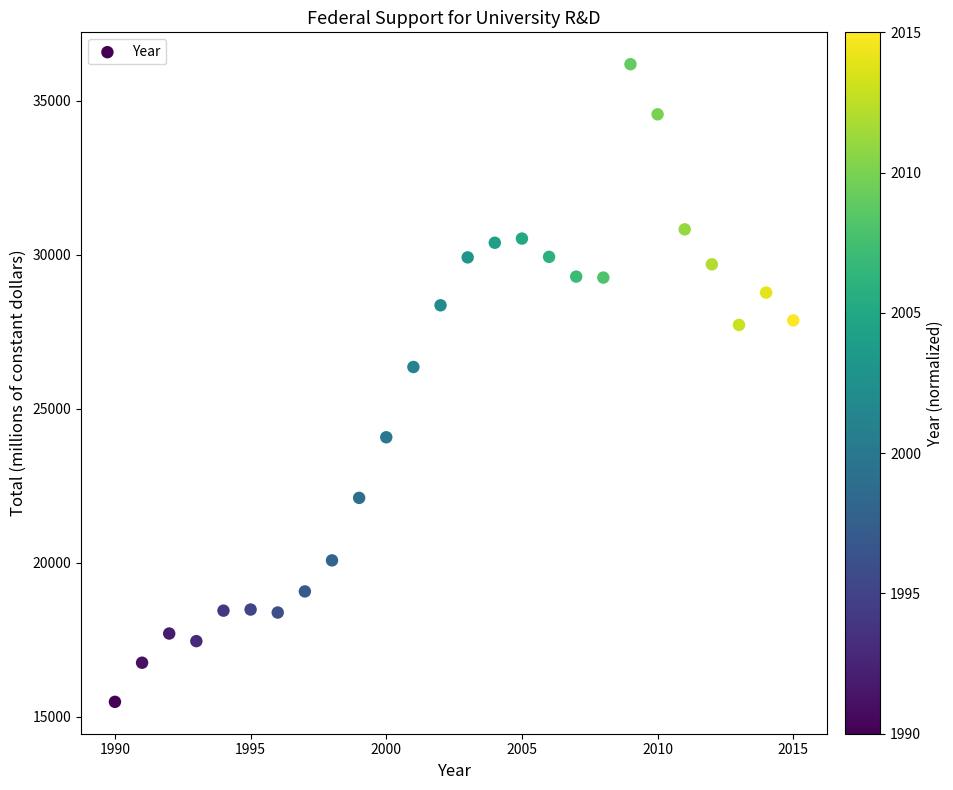

What Y value in the scatter plot is closest to 25831?

26352.2